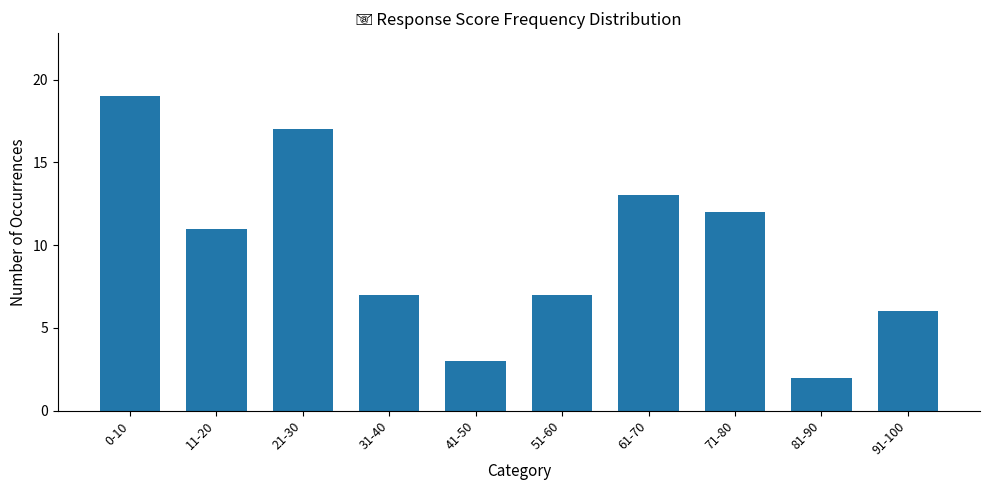

How many series are shown in this chart?

1